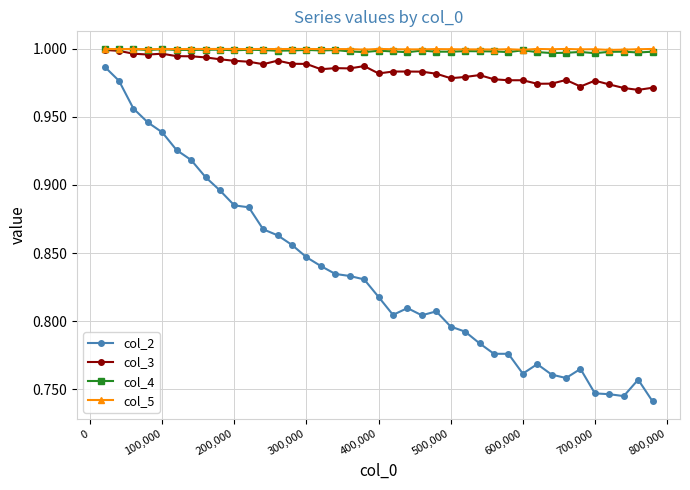

At how many categories does at least one series exceed 0?

39